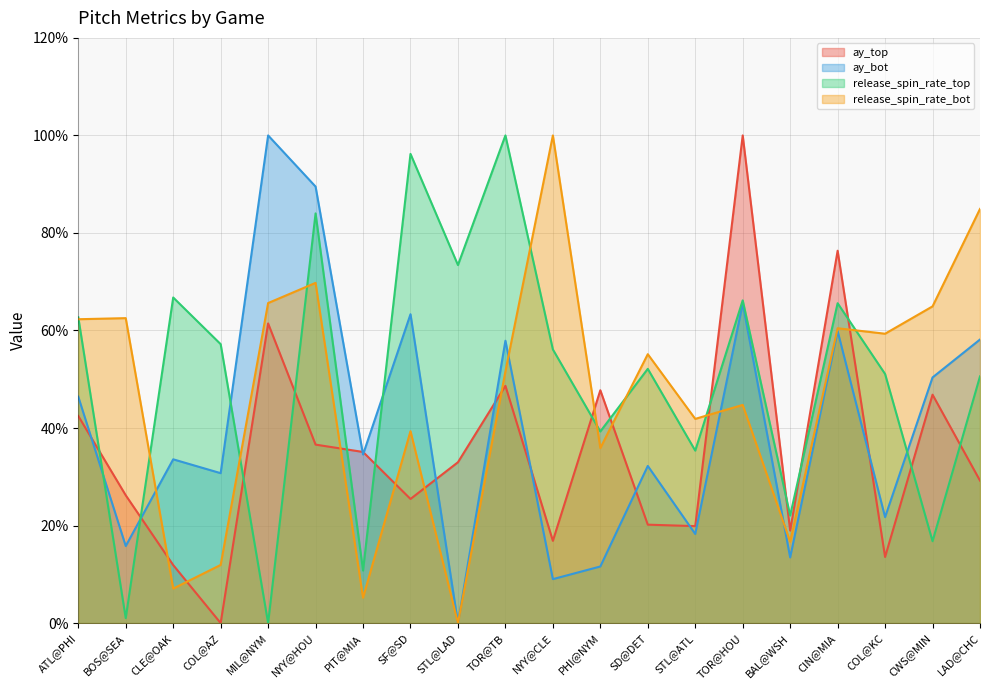

What is the approximate value of ay_top at PHI@NYM?

47.7